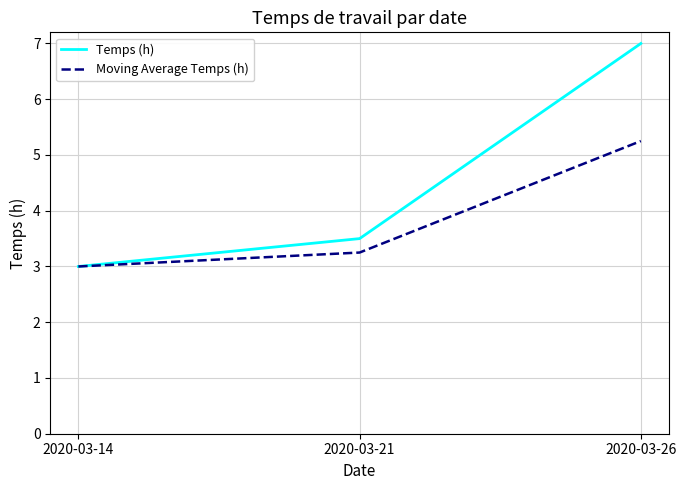

Is the value of Temps (h) at 2020-03-21 greater than the value of Moving Average Temps (h) at 2020-03-14?

Yes